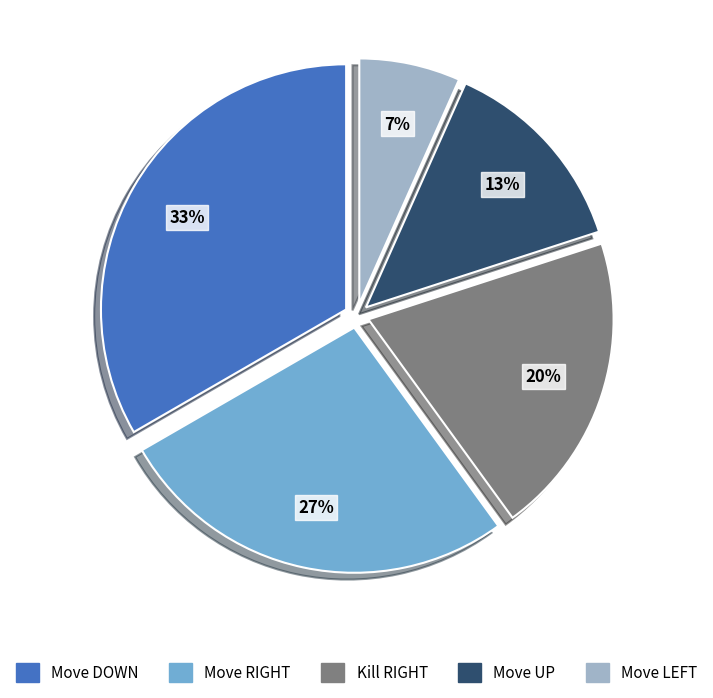

What percentage is the Move UP slice, to the nearest percent?

13%